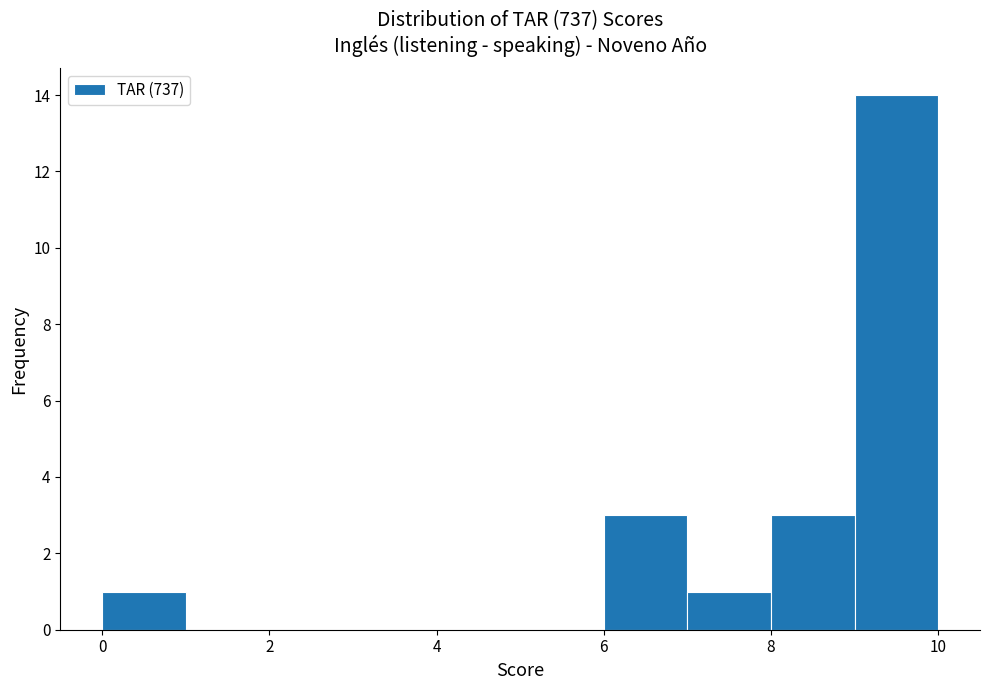

Over which range of the x-axis is the bar tallest?

9 to 10